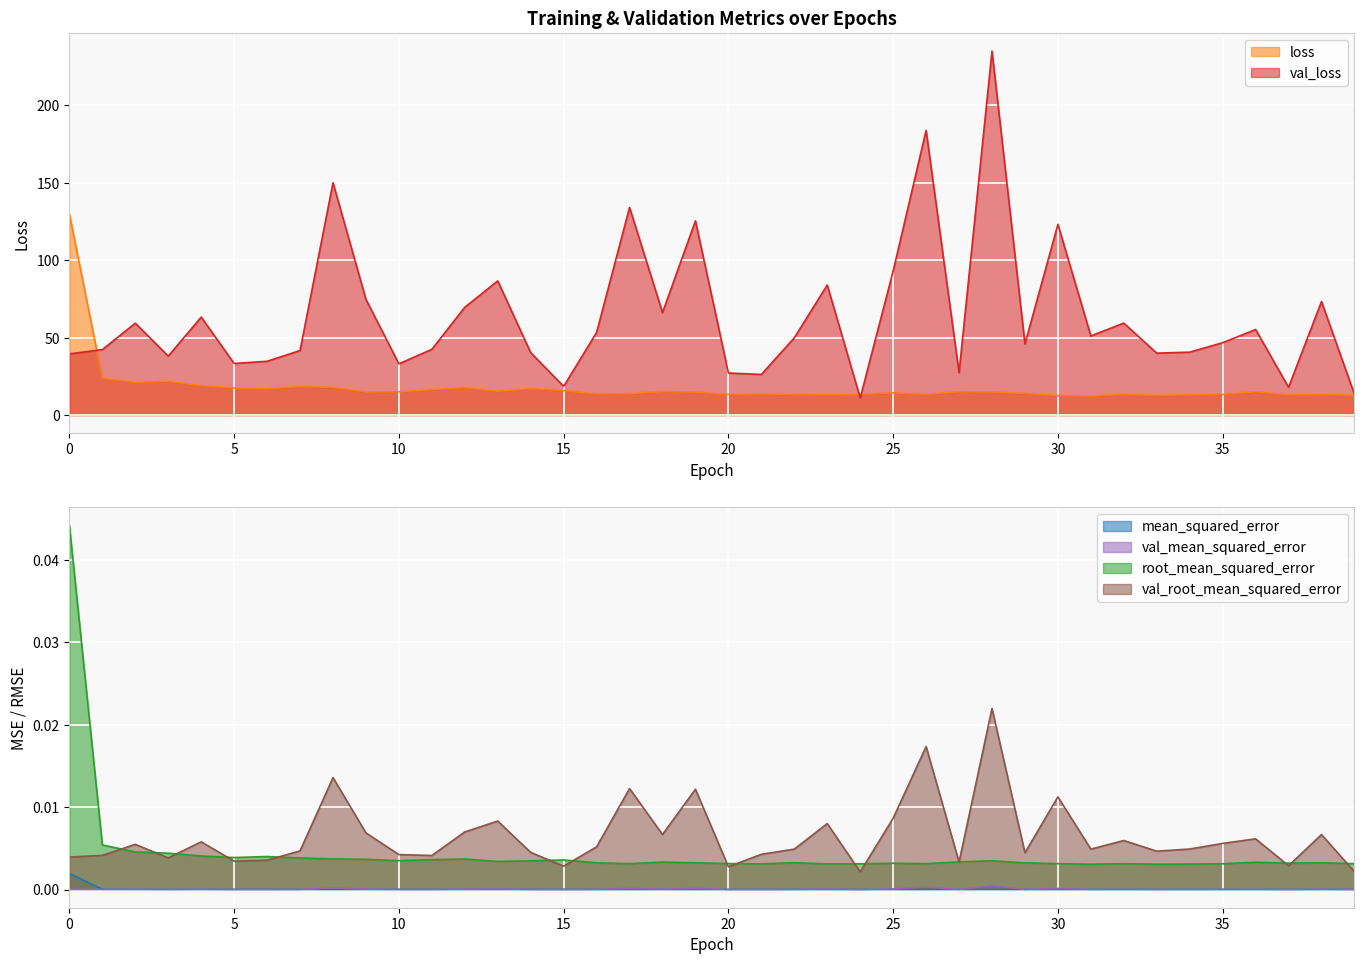

True or false: val_root_mean_squared_error and root_mean_squared_error intersect in this chart.

True